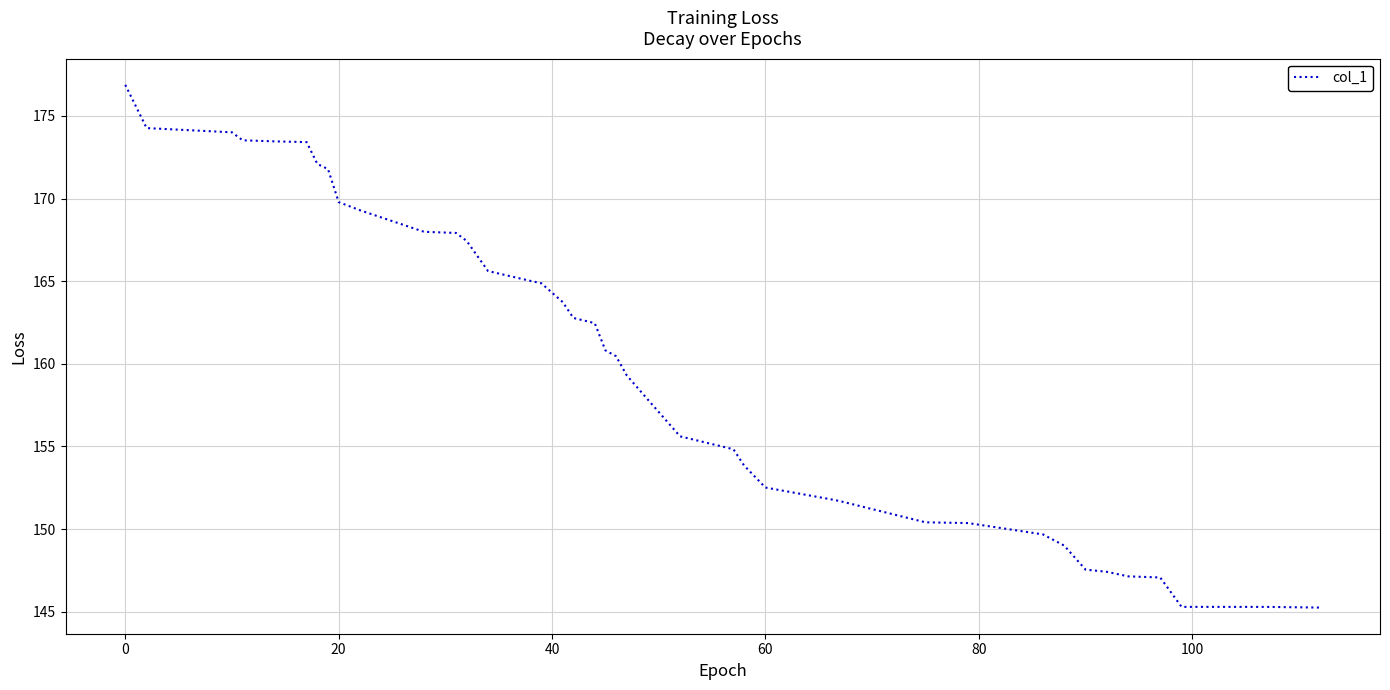

What is the difference between the maximum and minimum values?

31.6